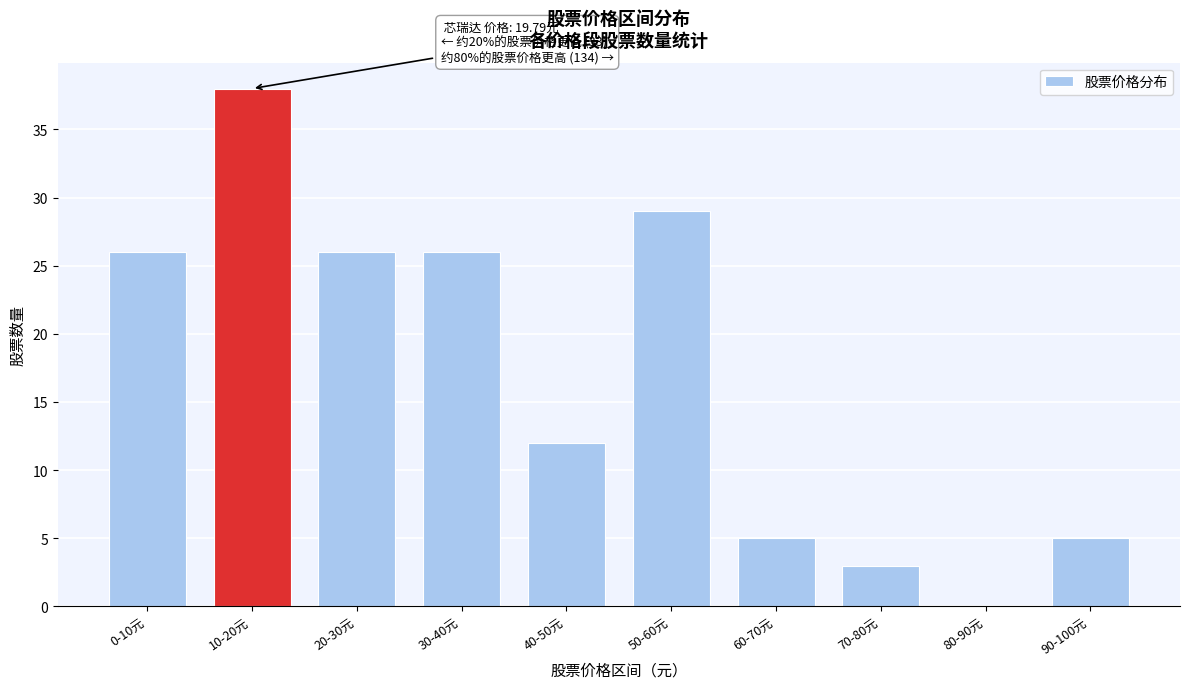

Reading left to right, list all the values displayed in this chart.

0-10元=26	10-20元=38	20-30元=26	30-40元=26	40-50元=12	50-60元=29	60-70元=5	70-80元=3	80-90元=0	90-100元=5